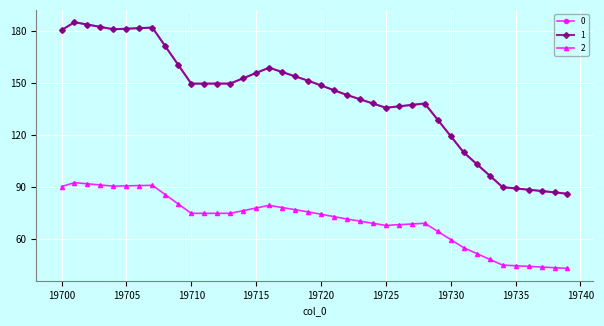

What is the smallest value displayed?

43.1